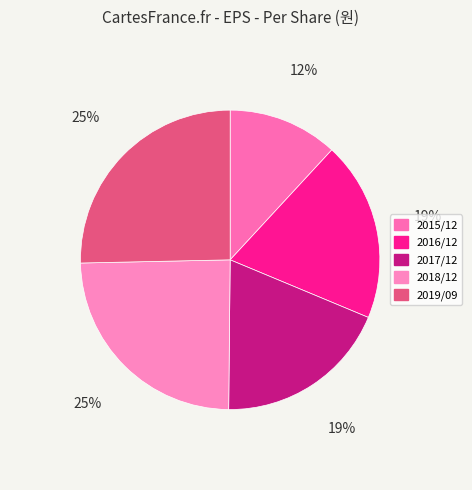

To the nearest percent, what portion does 2019/09 represent?

25%